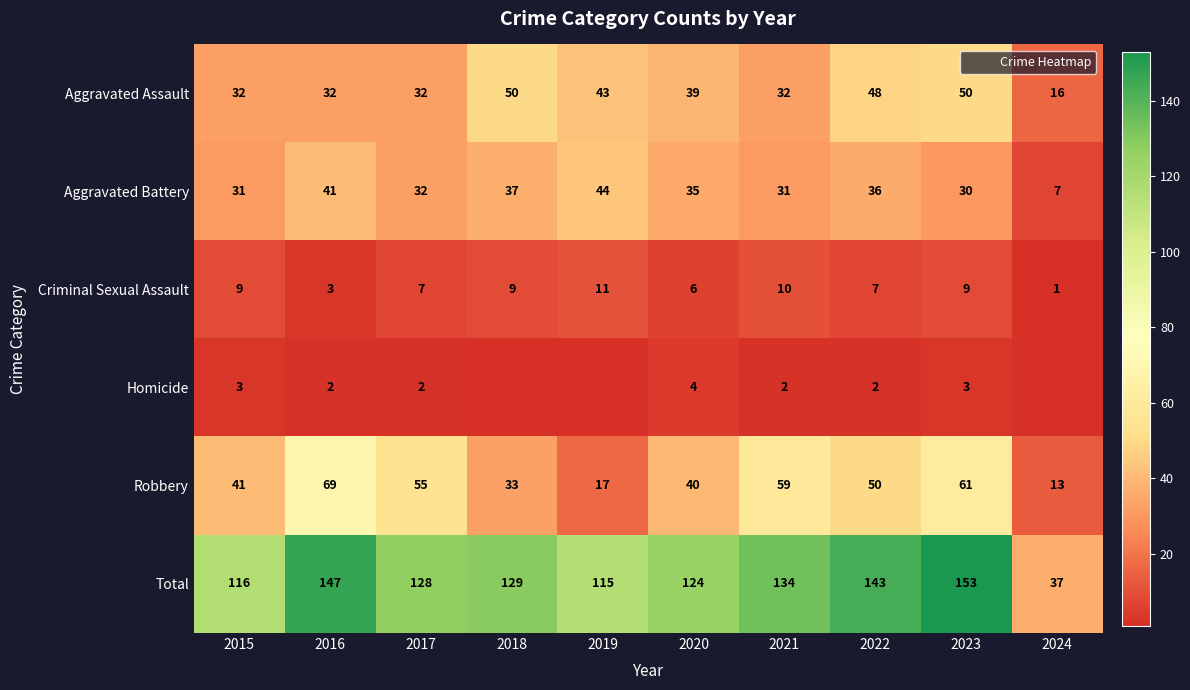

Is it true that Total equals 200 at 2017?

False